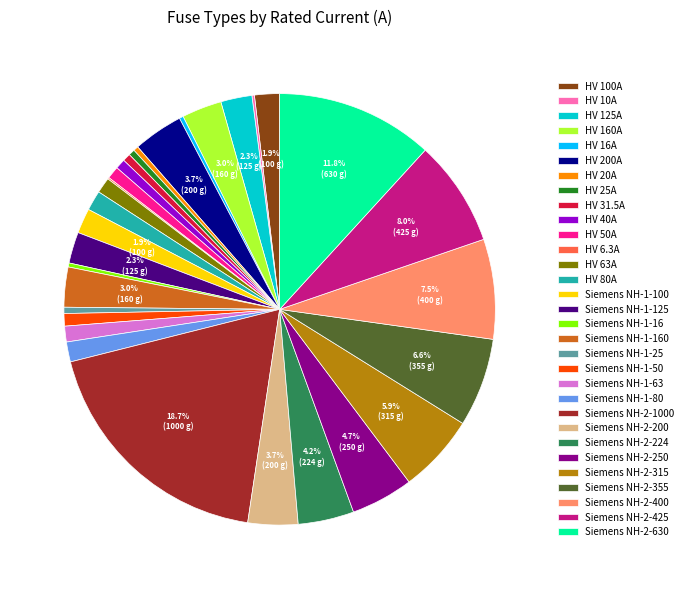

What percentage is the HV 40A slice, to the nearest percent?

1%